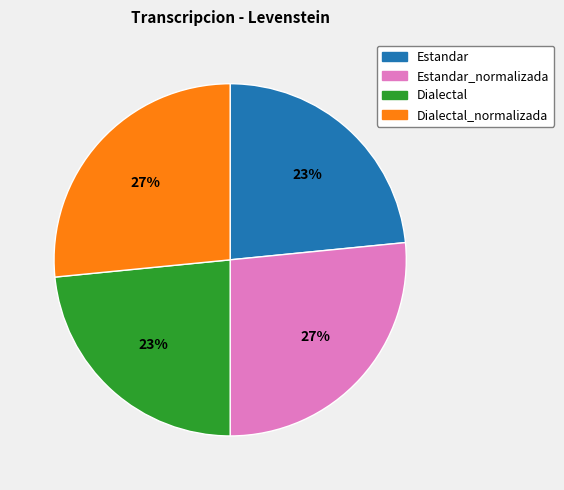

How many segments does this pie chart have?

4